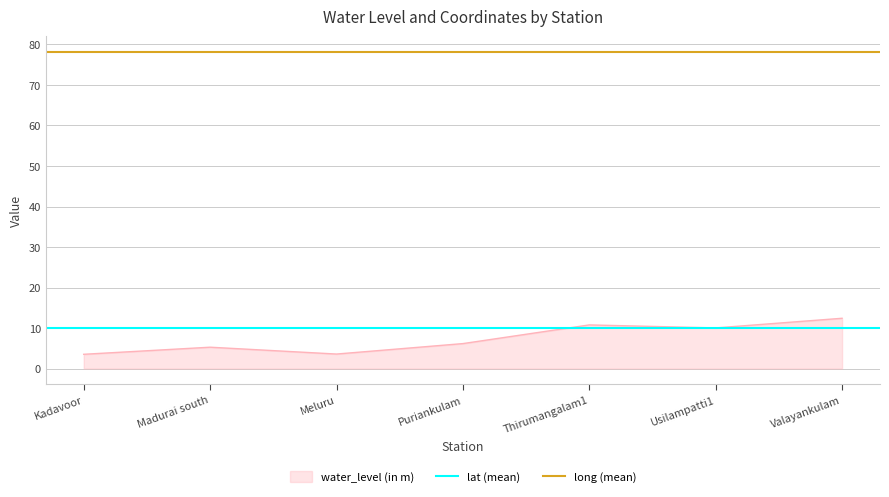

What is the value of the lat (mean) point at the 2nd from the left?

9.9